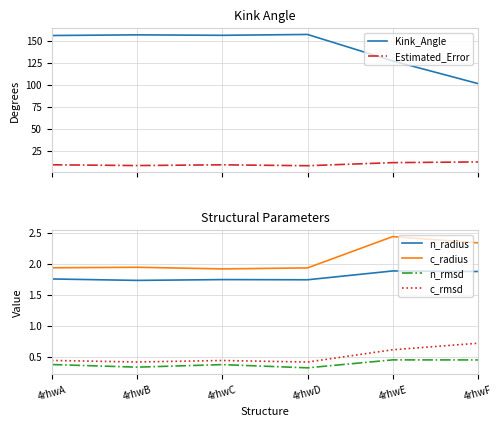

What is the value of the Estimated_Error point at the 6th from the left?

12.3